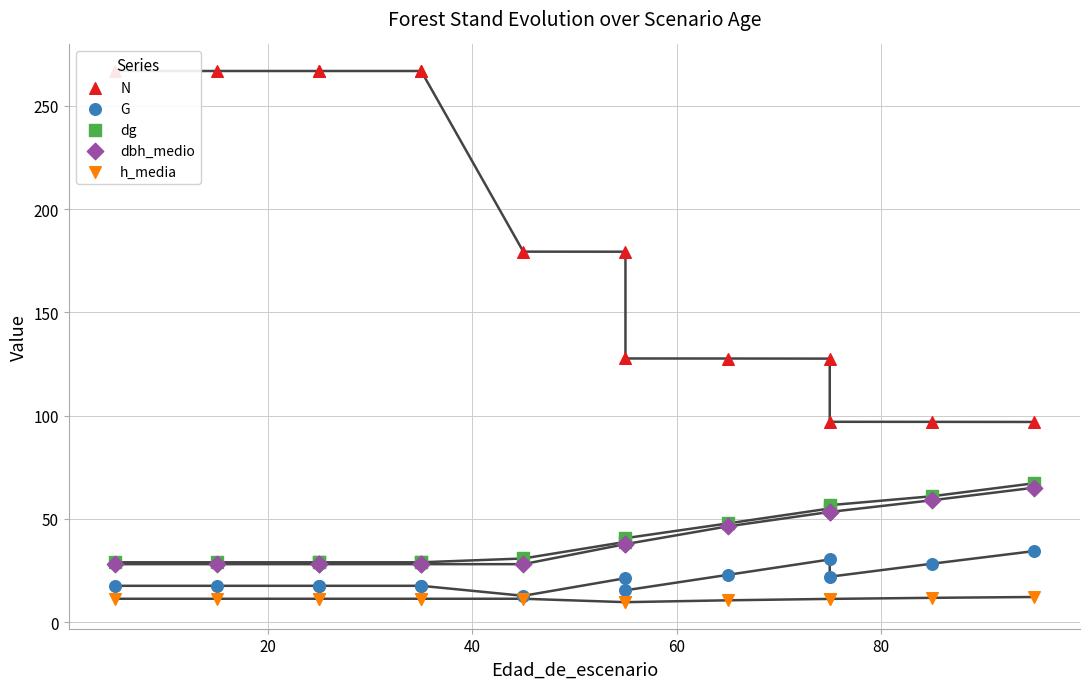

At how many categories does at least one series exceed 85?

14